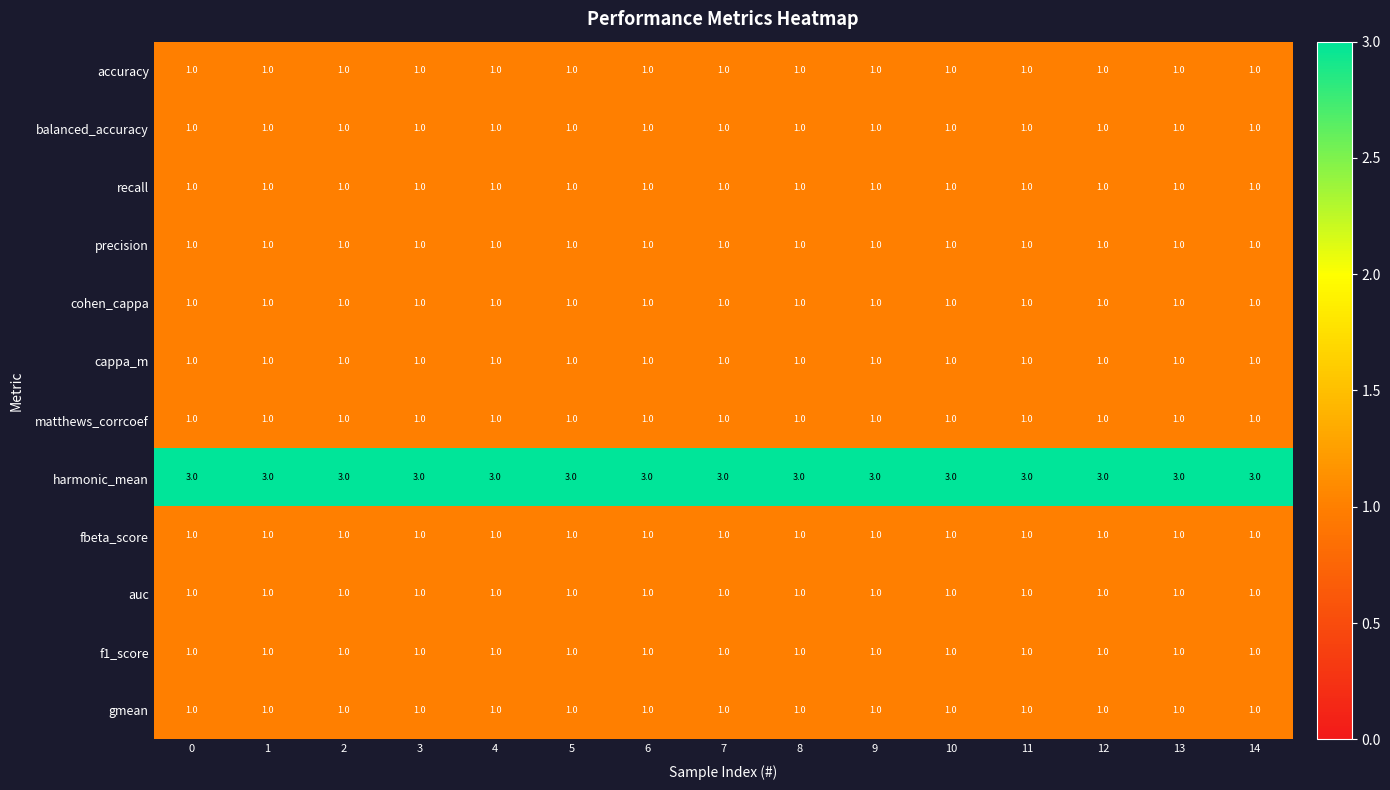

The value of harmonic_mean at 14 is 4. True or false?

False